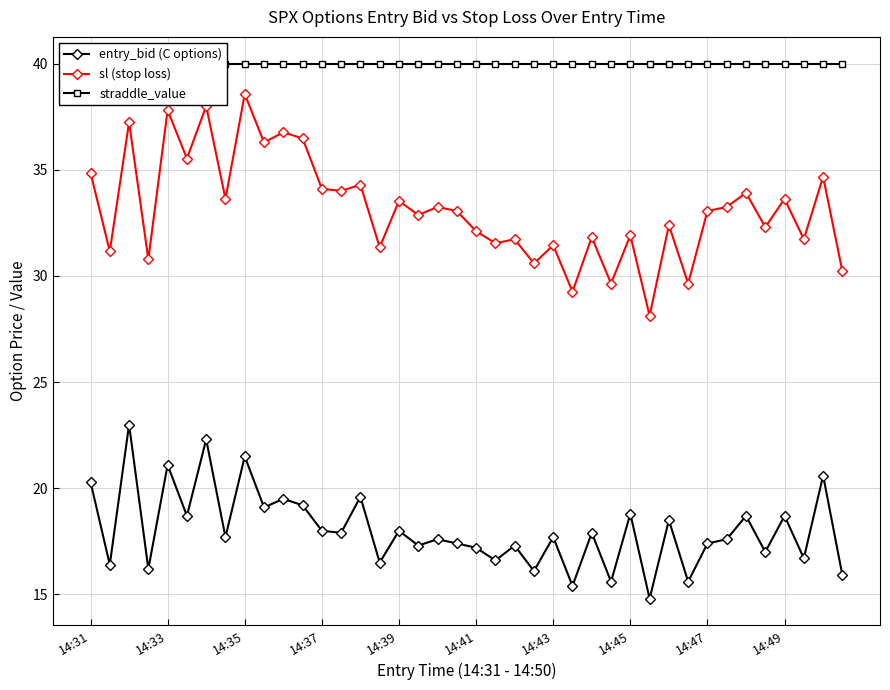

Is it true that sl (stop loss) equals 14.6 at 14:35?

False